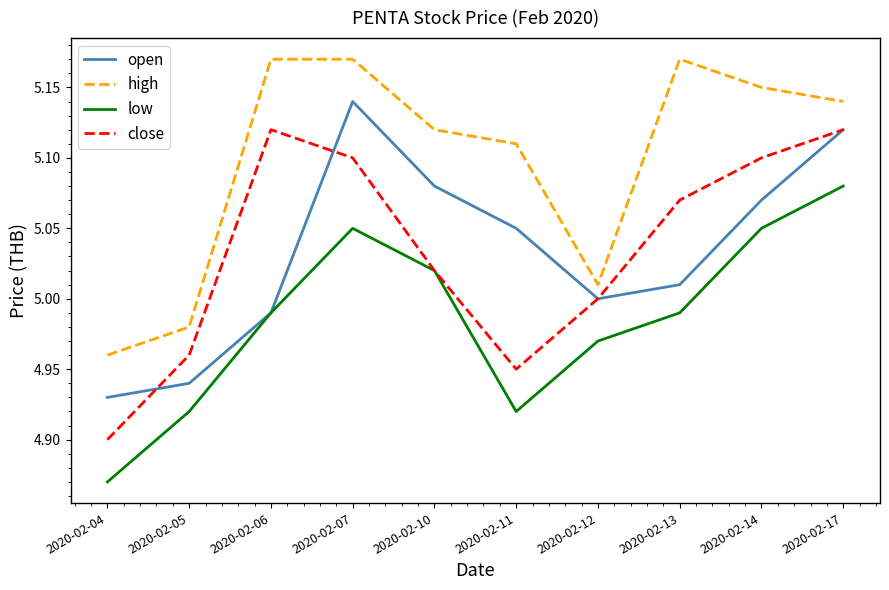

The close series shows 8.4 at 2020-02-06. True or false?

False